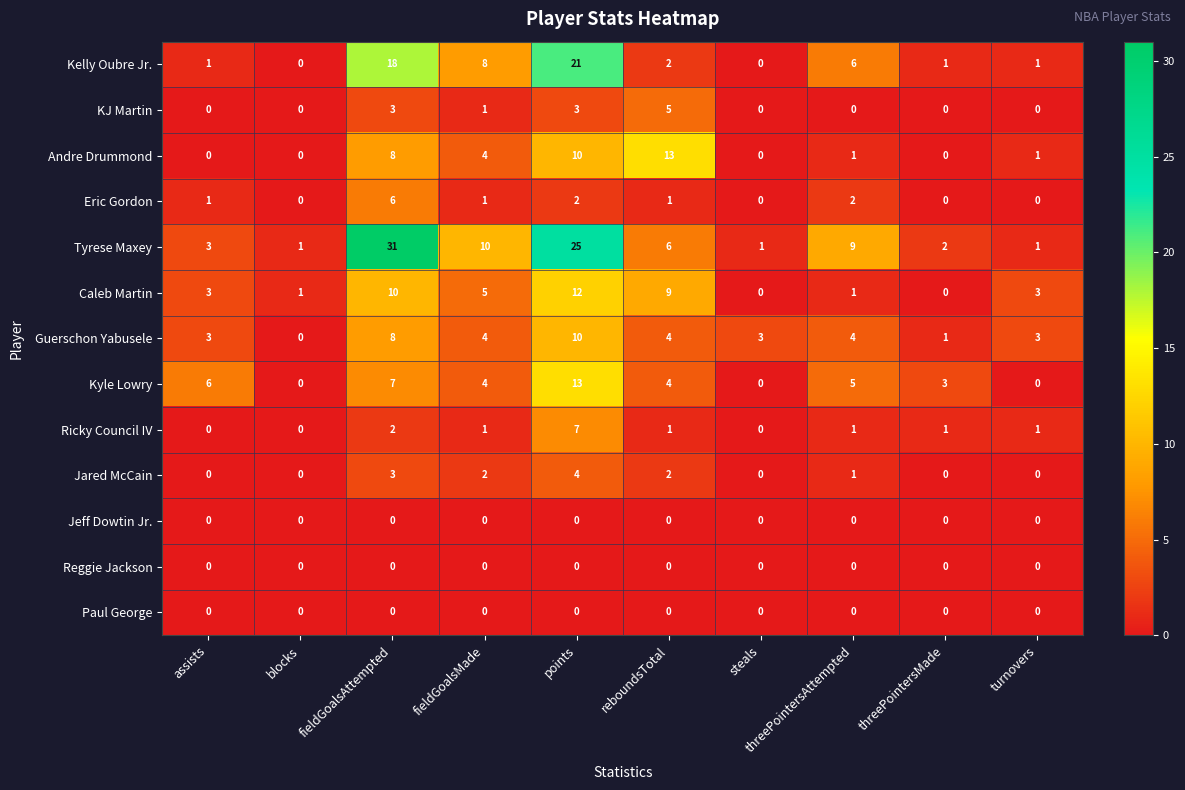

What is the maximum value shown in the chart?

31